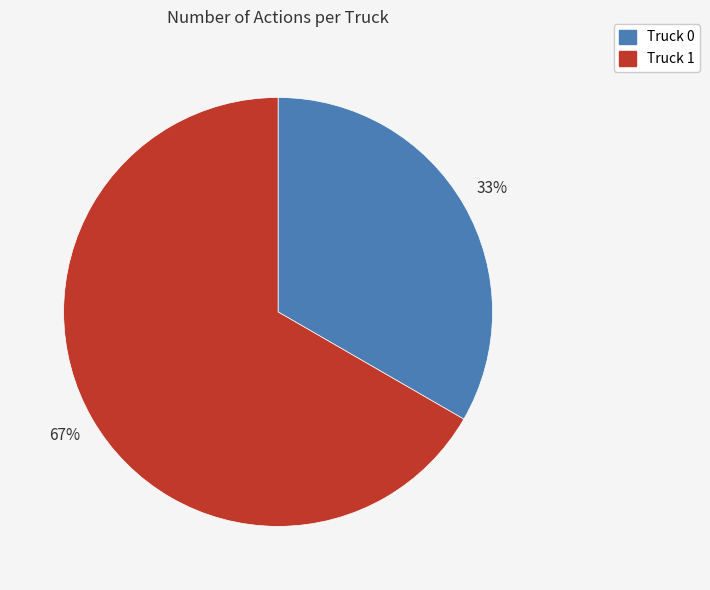

To the nearest percent, what is the average slice percentage?

50%